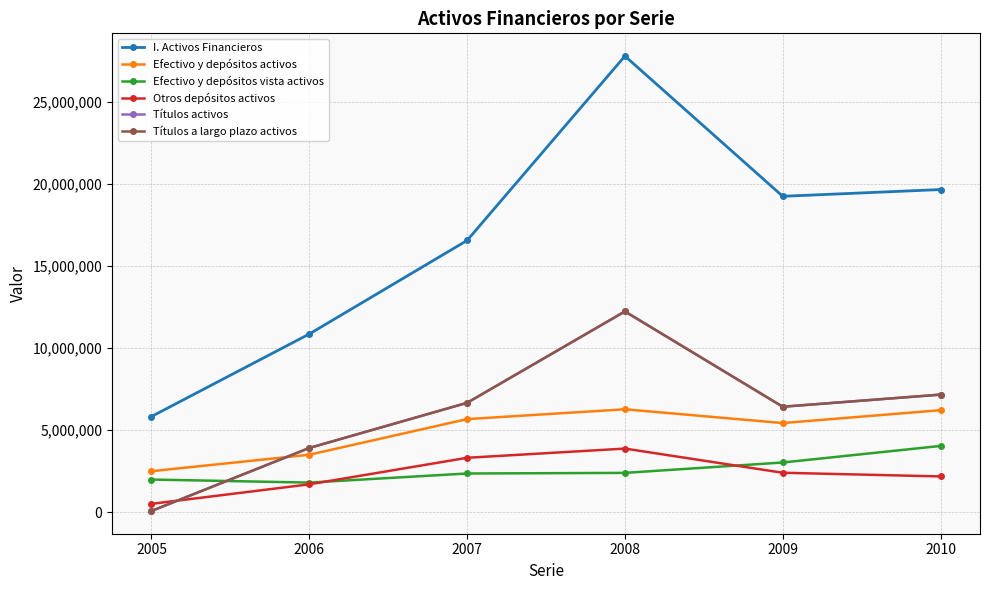

Does the chart have visible grid lines?

Yes